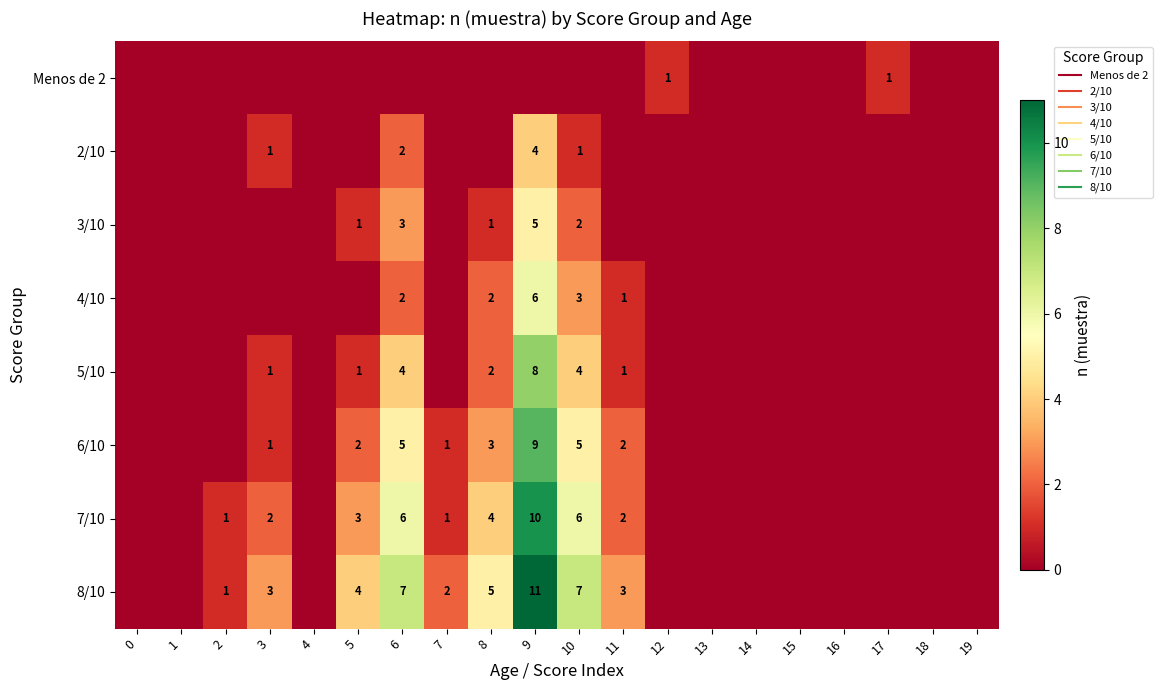

List the series in order of their peak value, highest first.

8/10, 7/10, 6/10, 5/10, 4/10, 3/10, 2/10, Menos de 2